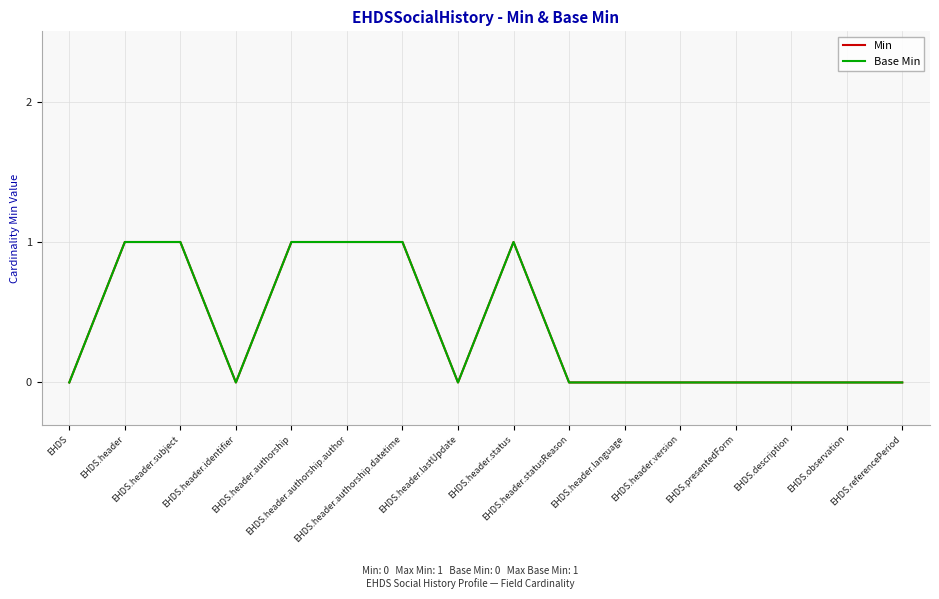

Reading left to right, list all the values displayed in this chart.

Min: EHDS=0	EHDS.header=1	EHDS.header.subject=1	EHDS.header.identifier=0	EHDS.header.authorship=1	EHDS.header.authorship.author=1	EHDS.header.authorship.datetime=1	EHDS.header.lastUpdate=0	EHDS.header.status=1	EHDS.header.statusReason=0	EHDS.header.language=0	EHDS.header.version=0	EHDS.presentedForm=0	EHDS.description=0	EHDS.observation=0	EHDS.referencePeriod=0
Base Min: EHDS=0	EHDS.header=1	EHDS.header.subject=1	EHDS.header.identifier=0	EHDS.header.authorship=1	EHDS.header.authorship.author=1	EHDS.header.authorship.datetime=1	EHDS.header.lastUpdate=0	EHDS.header.status=1	EHDS.header.statusReason=0	EHDS.header.language=0	EHDS.header.version=0	EHDS.presentedForm=0	EHDS.description=0	EHDS.observation=0	EHDS.referencePeriod=0